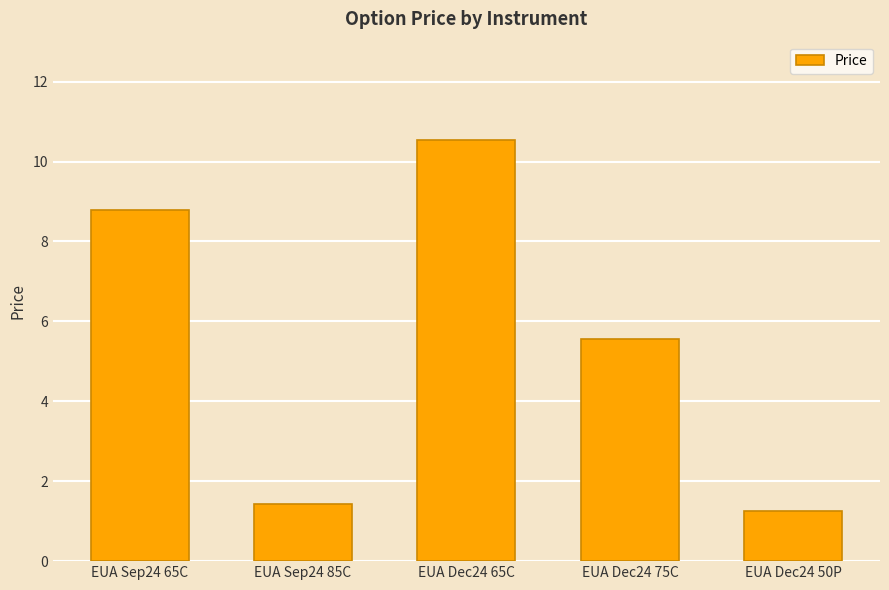

What is the value of the 1st bar from the left?

8.8